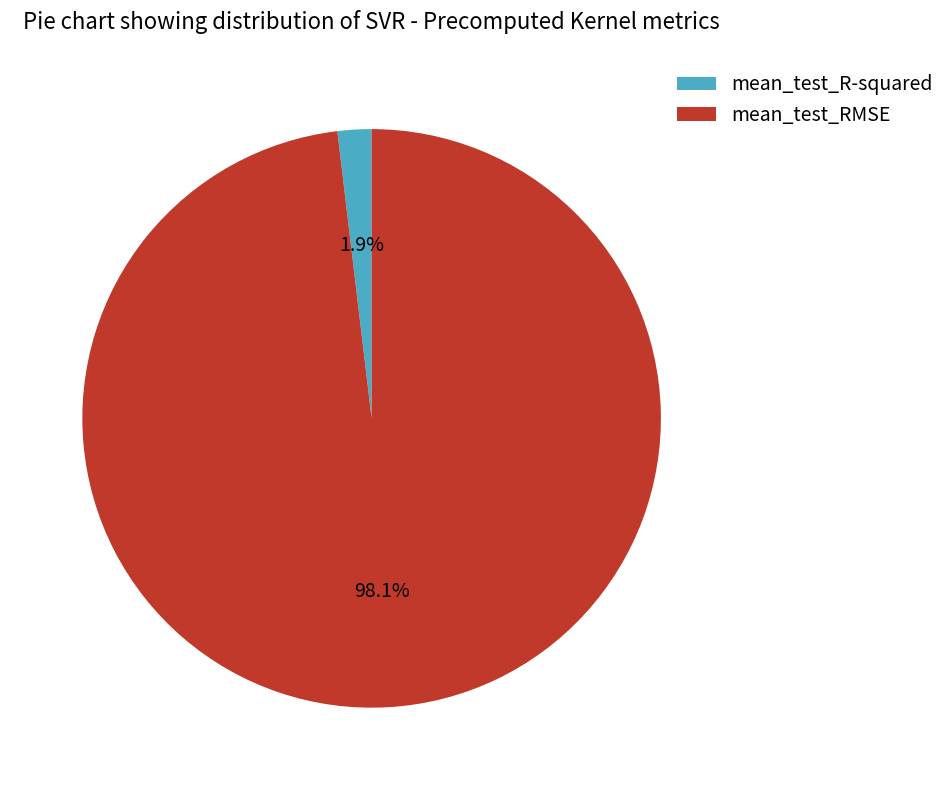

Which has a higher value, mean_test_R-squared or mean_test_RMSE?

mean_test_RMSE